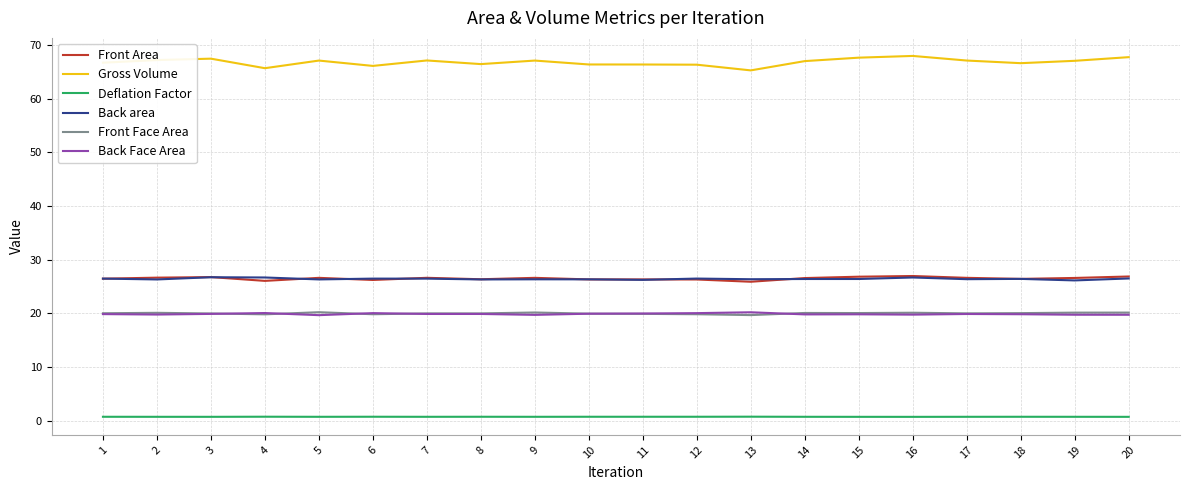

What is the maximum value for Front Area?

27.0